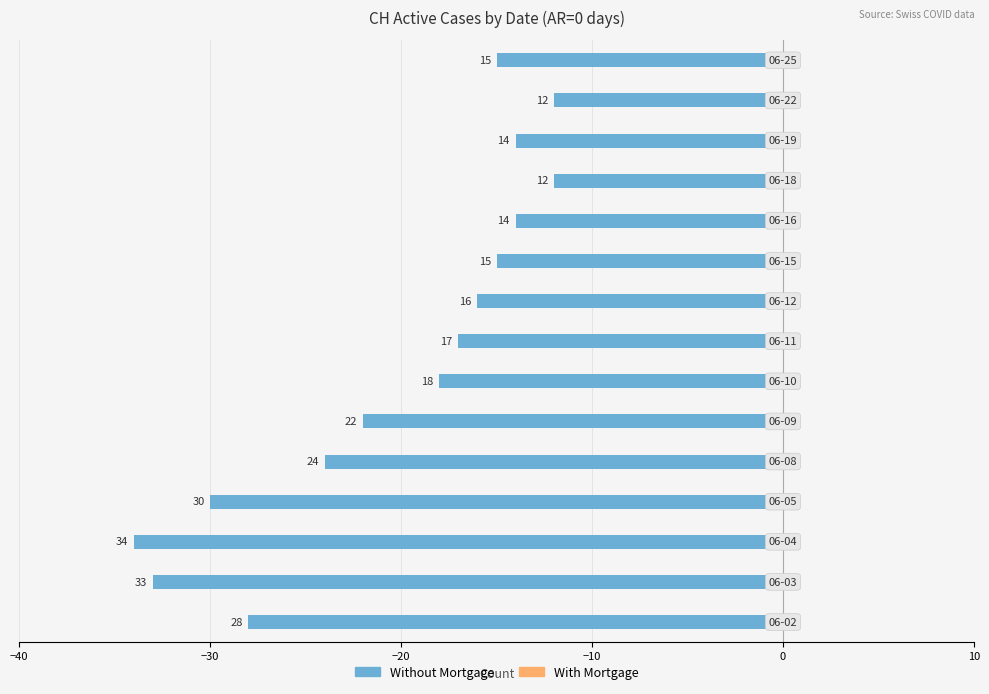

Are the bars horizontal?

Yes